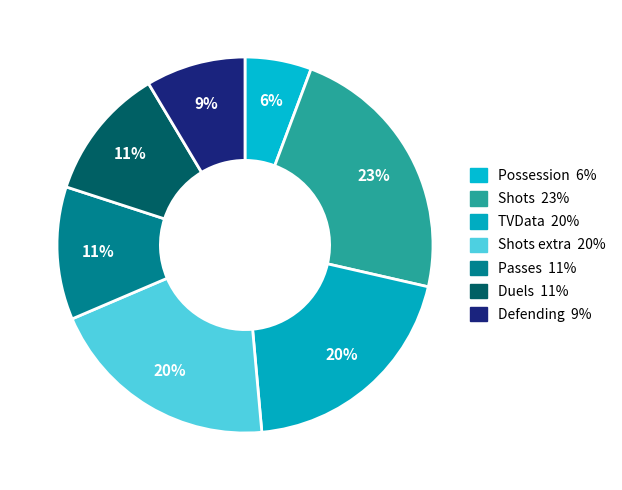

Which category has the biggest portion of the pie?

Shots